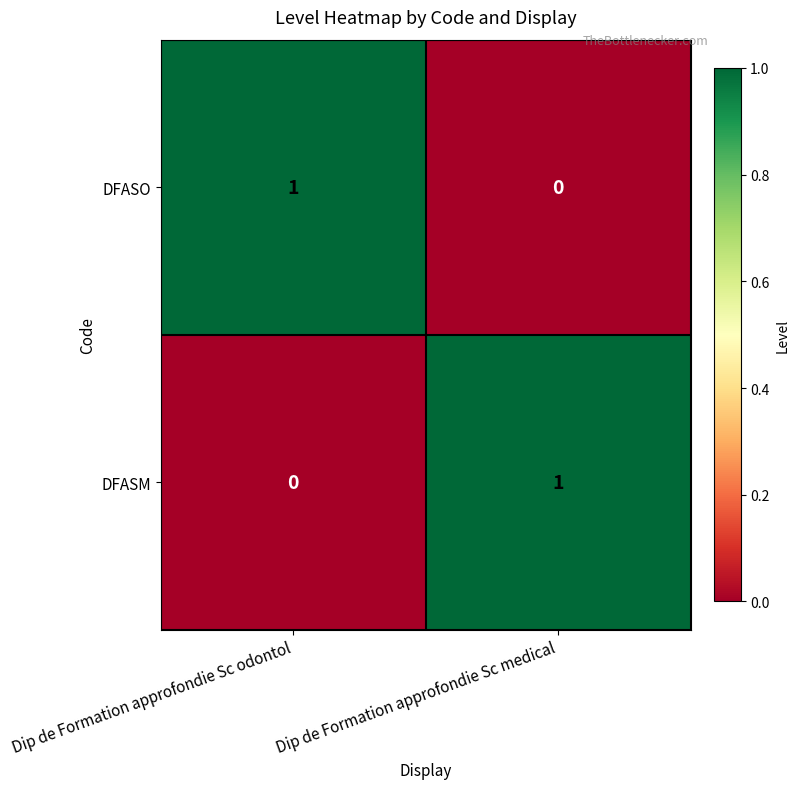

Reading left to right, transcribe all the data shown in this chart.

DFASO: 1	0
DFASM: 0	1